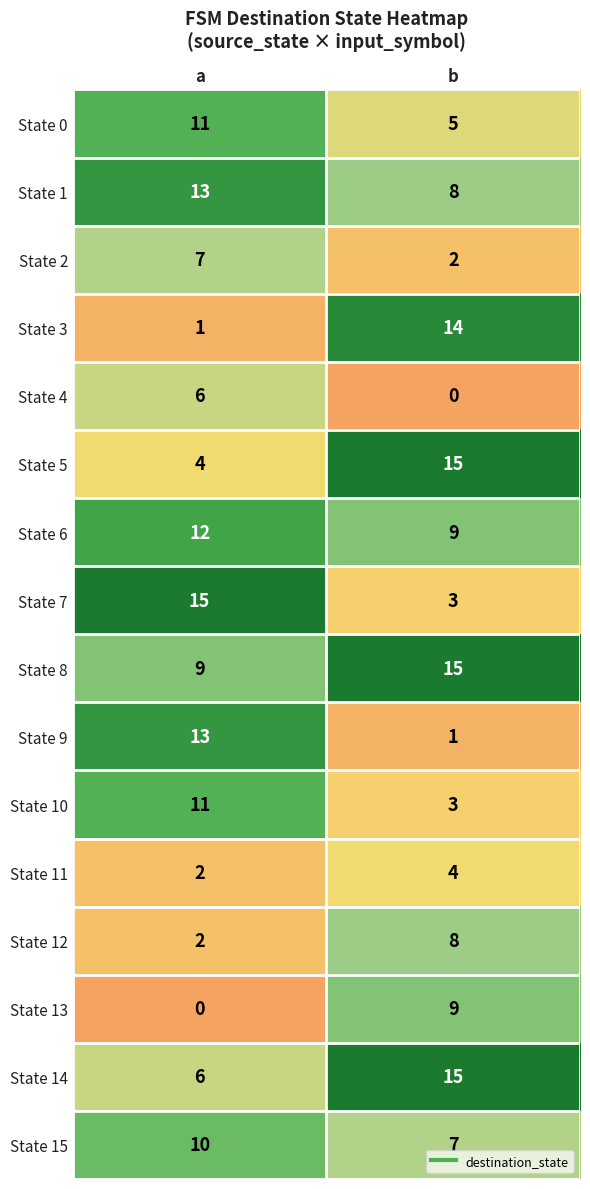

What is the sum of the State 7 values at a and b?

18